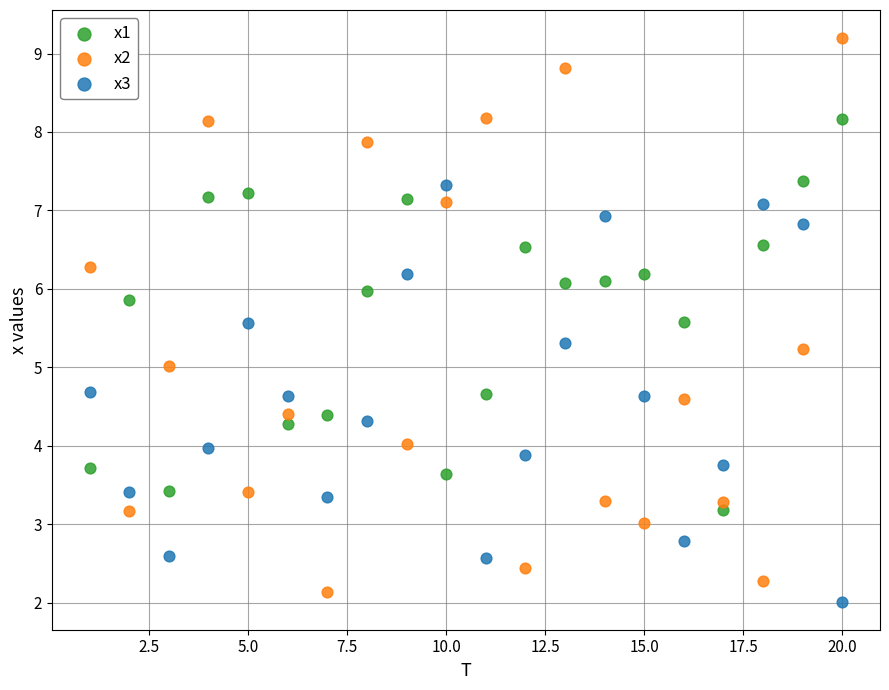

Which series reaches the maximum Y coordinate?

x2